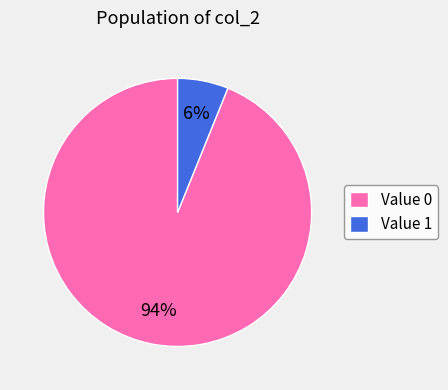

True or false: Value 1 accounts for 6% of the total.

True